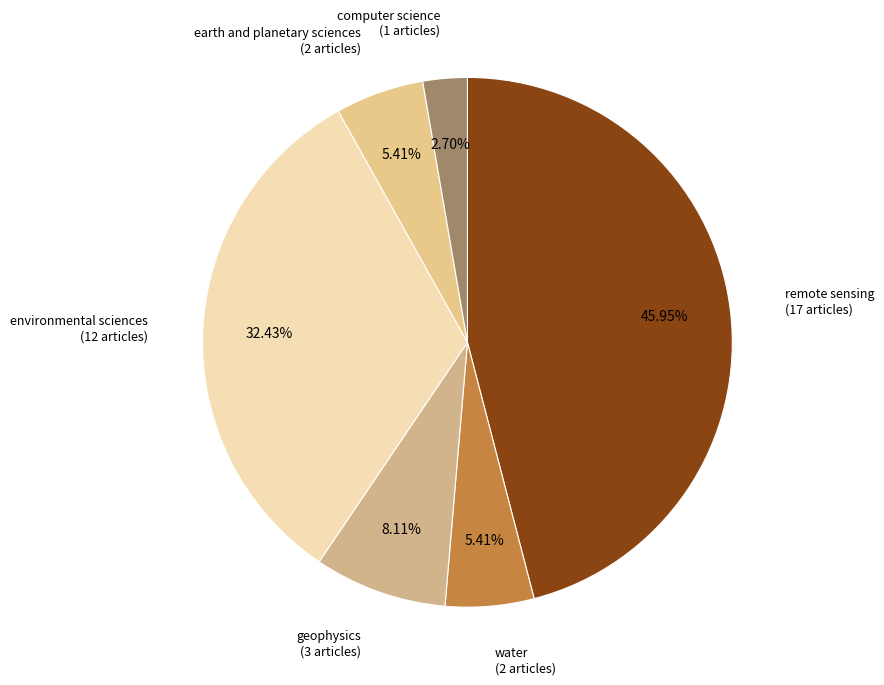

How many slices are in this pie chart?

6